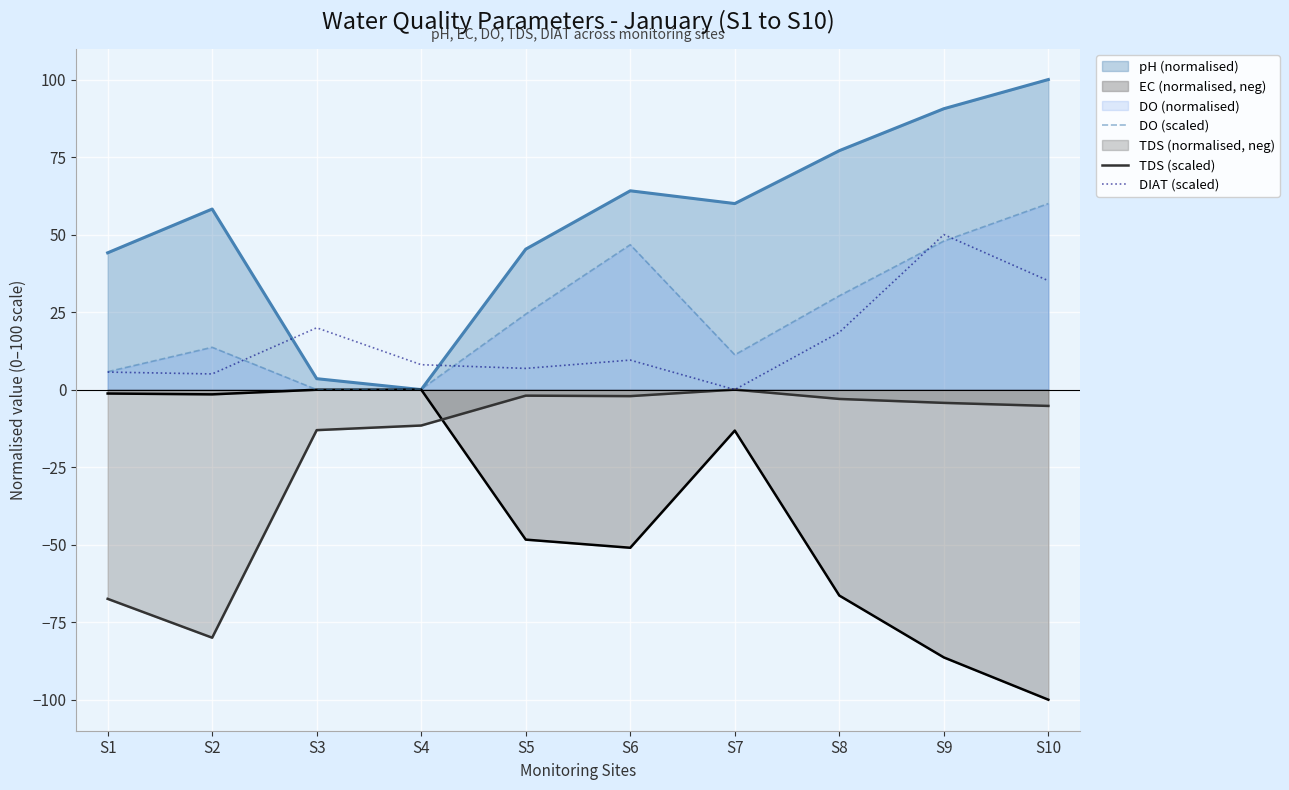

Between S1 and S9, which series saw the biggest shift?

EC (normalised, neg)